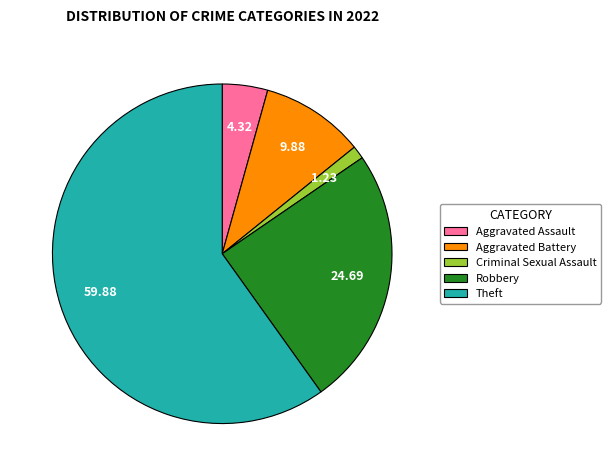

How many segments does this pie chart have?

5